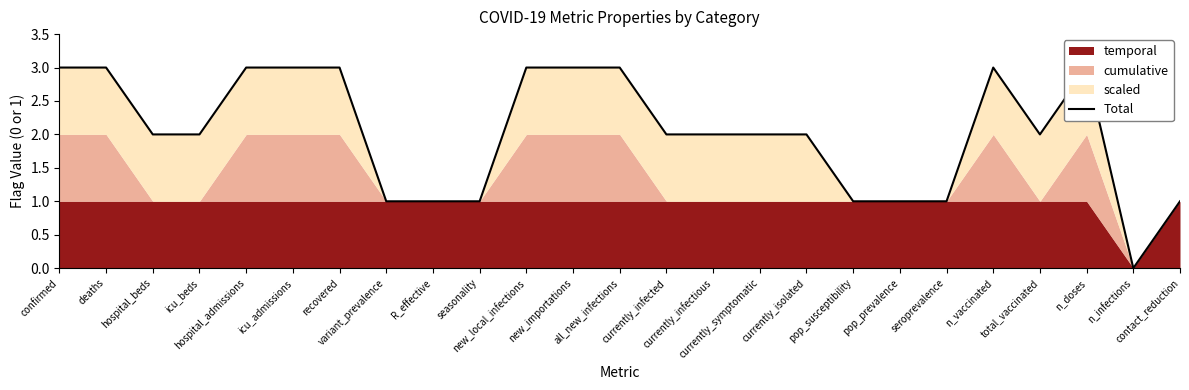

What is the maximum value shown in the chart?

3